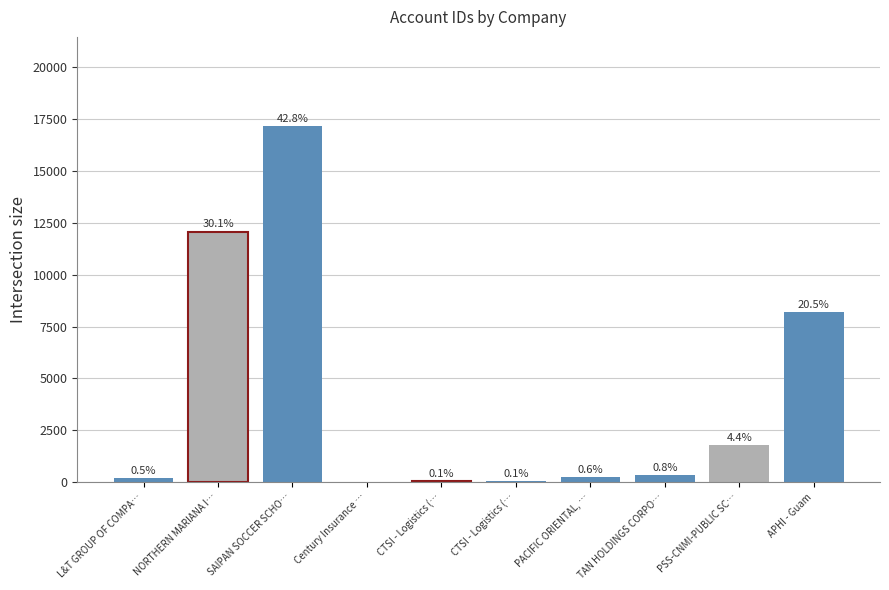

At which label is the value closest to 8590?

APHI - Guam